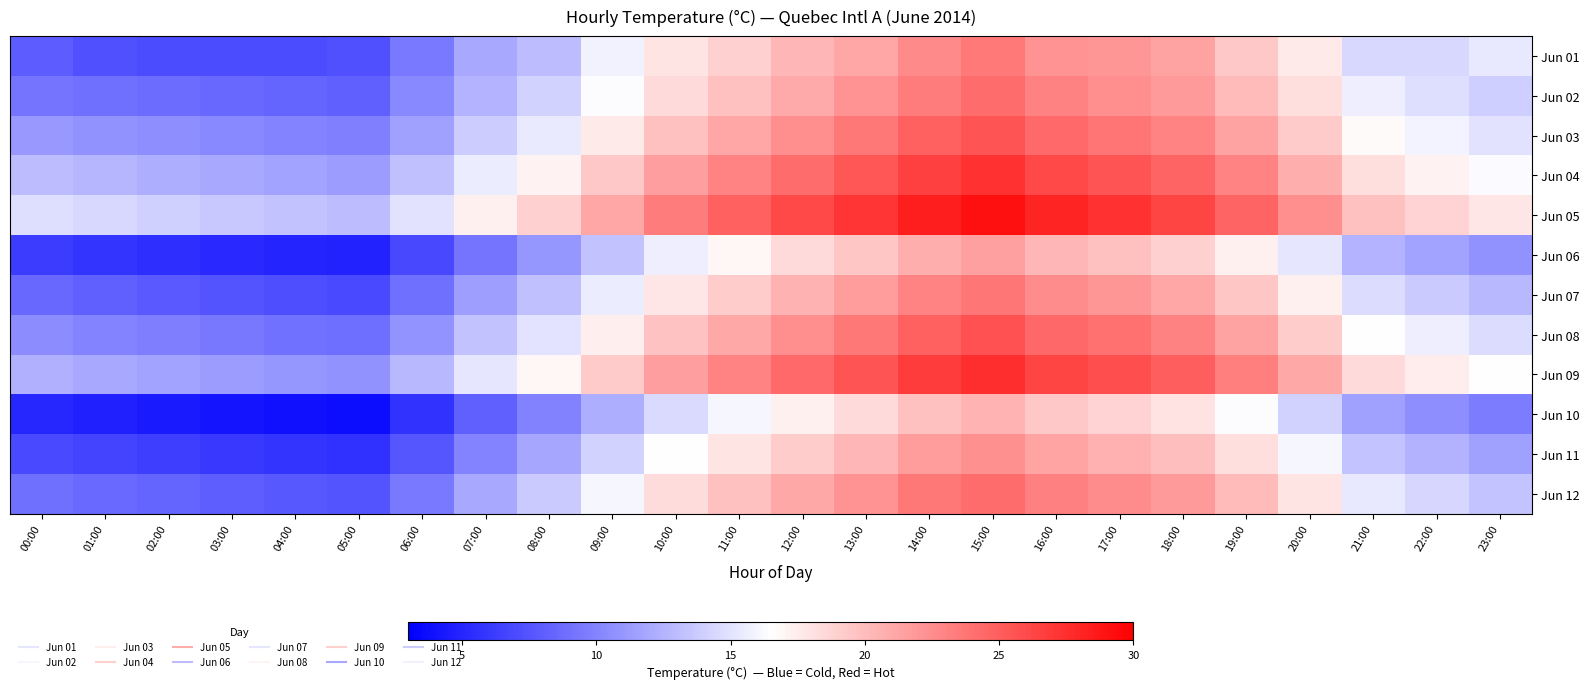

Between 19:00 and 03:00, which is larger?

19:00